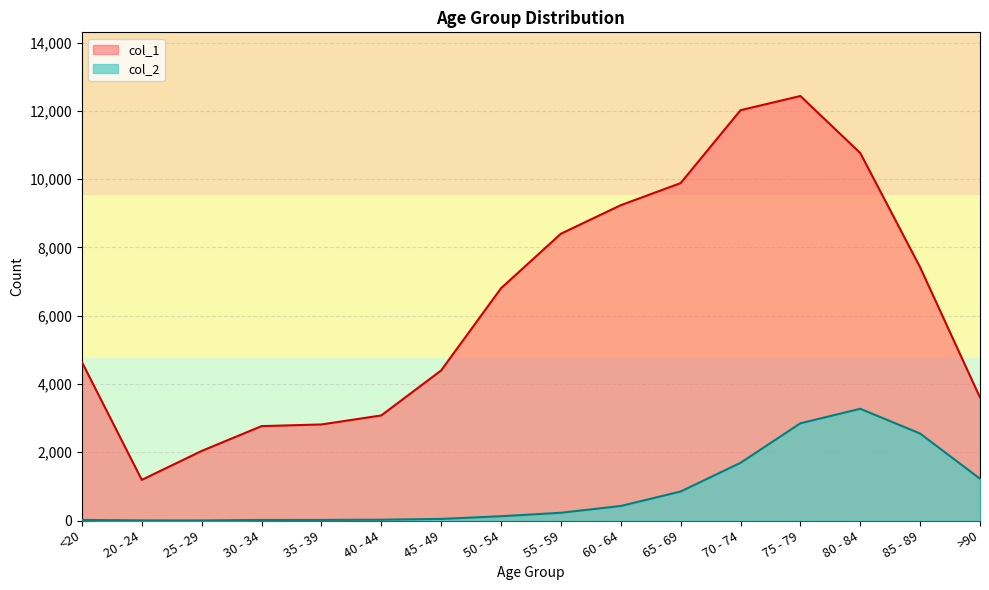

True or false: col_2 has more than 1 points higher than both neighbors.

False